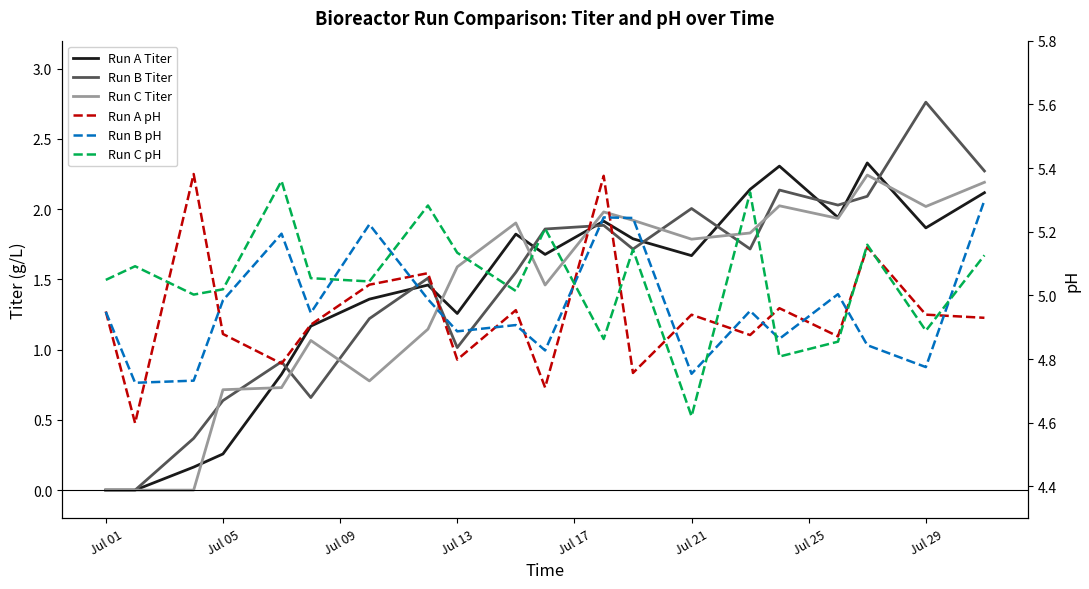

At Jul 01, list the series in order from largest to smallest.

Run C pH, Run A pH, Run B pH, Run A Titer, Run B Titer, Run C Titer